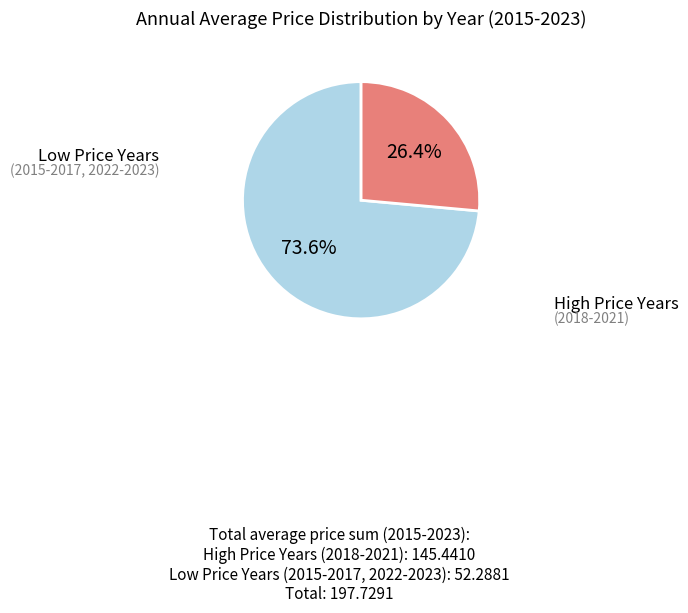

How many slices are in this pie chart?

2